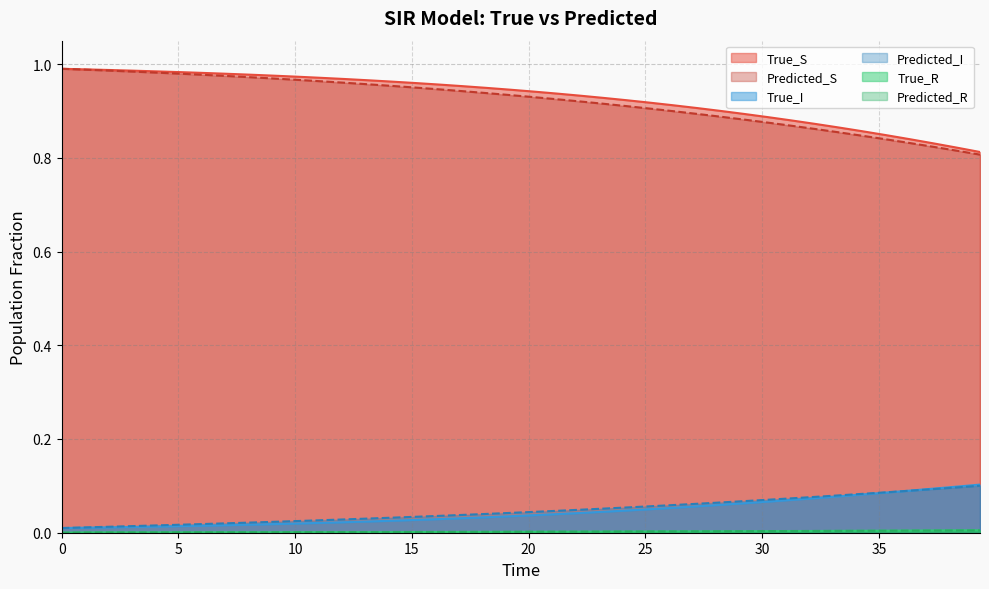

True or false: Predicted_I and Predicted_S intersect in this chart.

False